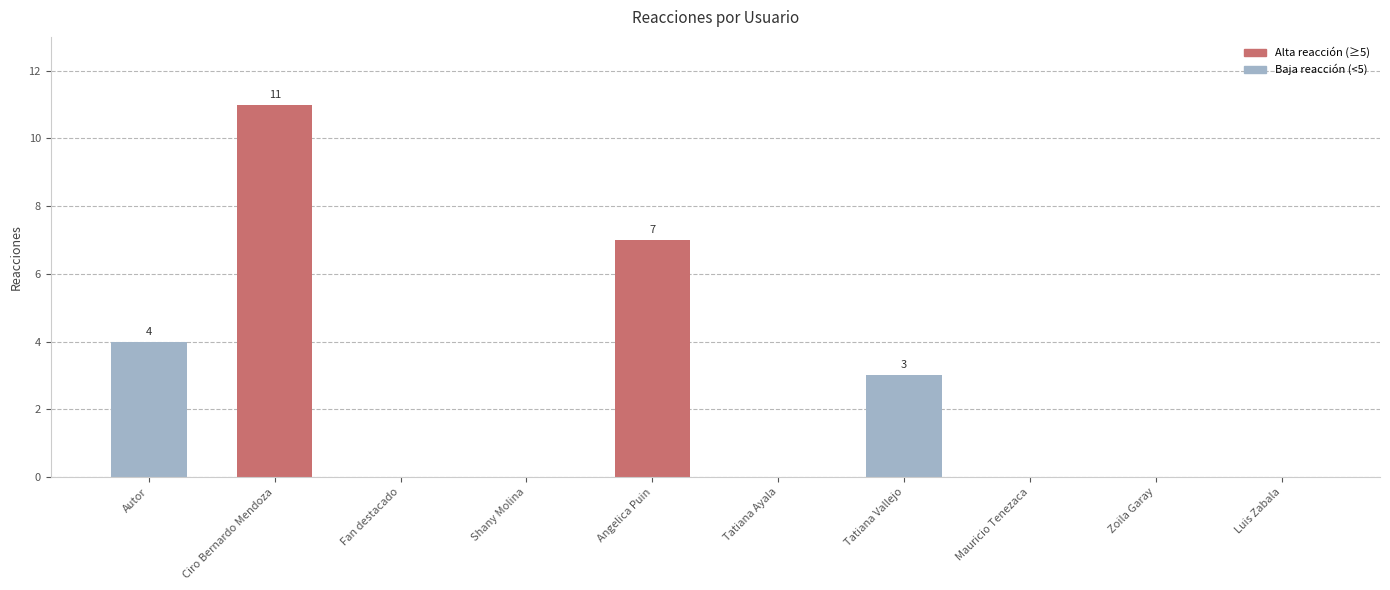

What is the sum of the values at Tatiana Vallejo and Luis Zabala?

3